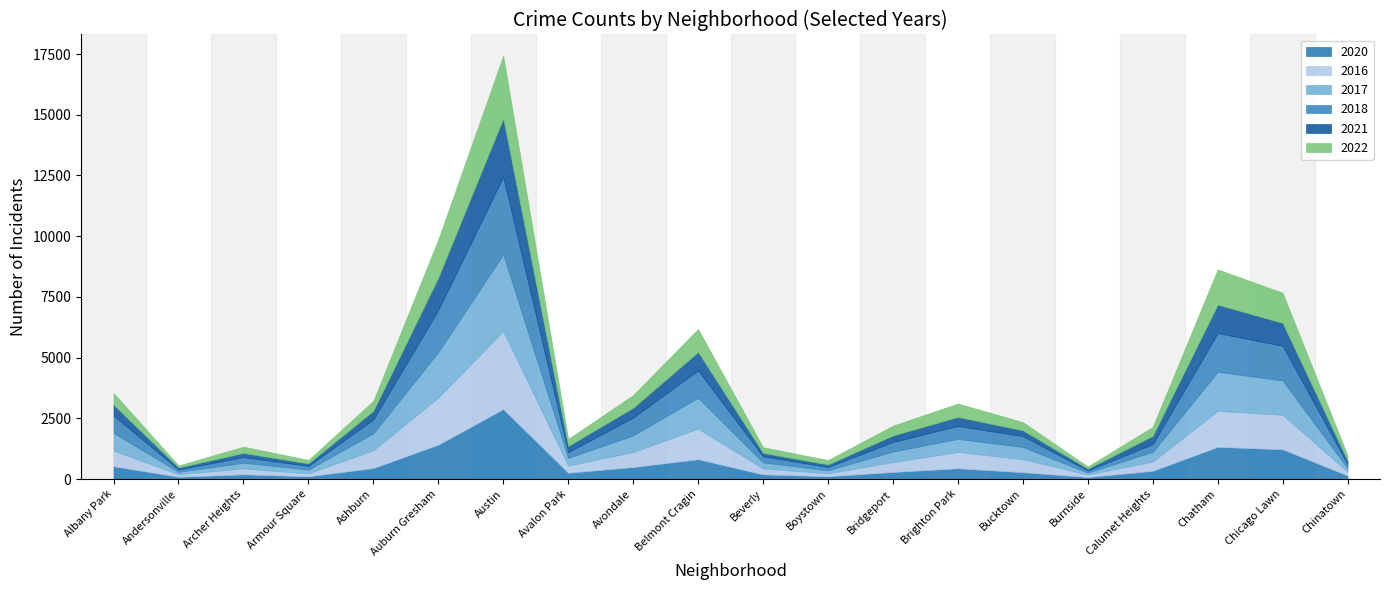

What is the label of the 16th point from the right?

Ashburn